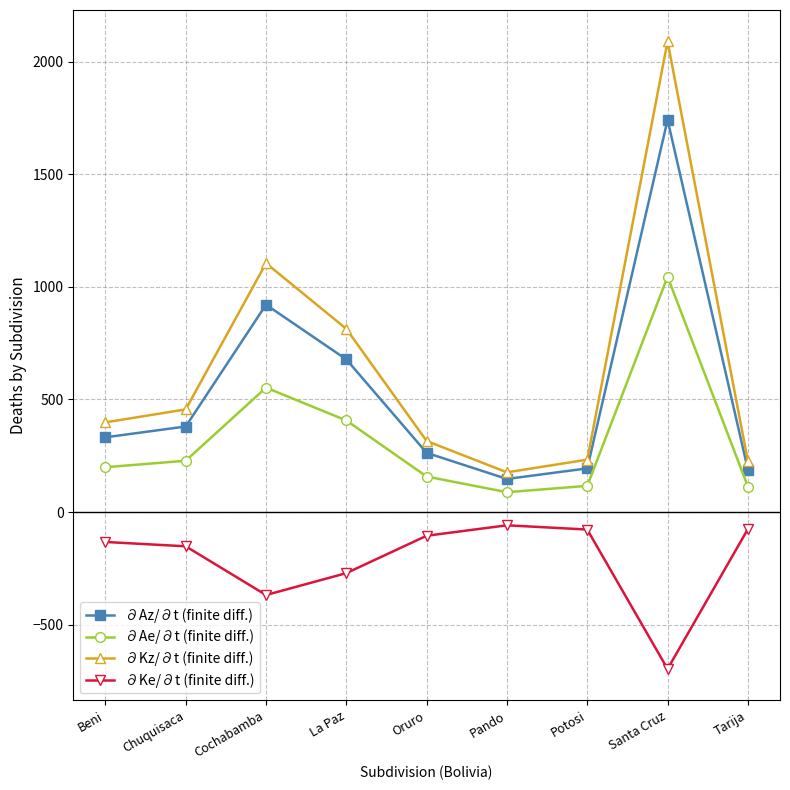

Rank the series by their maximum value, from highest to lowest.

∂Kz/∂t (finite diff.), ∂Az/∂t (finite diff.), ∂Ae/∂t (finite diff.), ∂Ke/∂t (finite diff.)